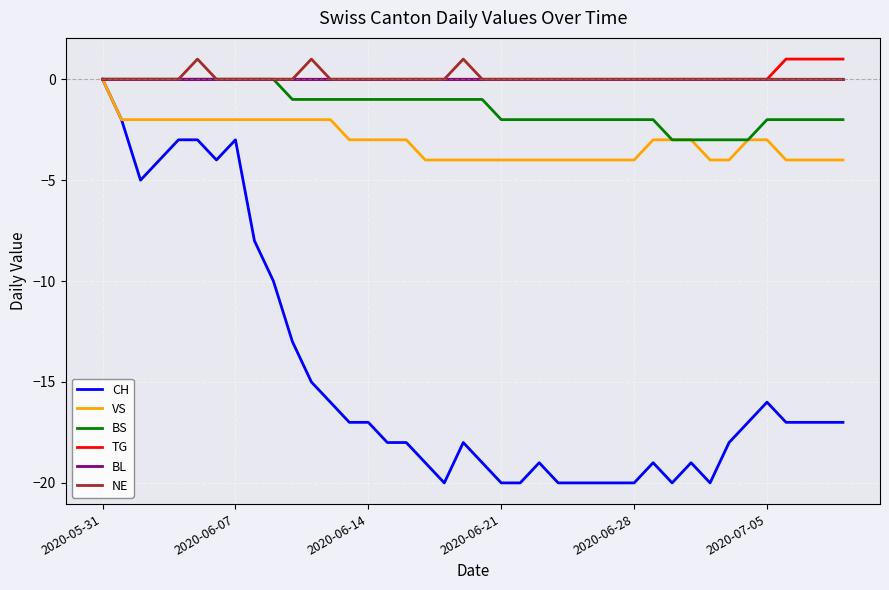

What is the minimum value shown in the chart?

-20